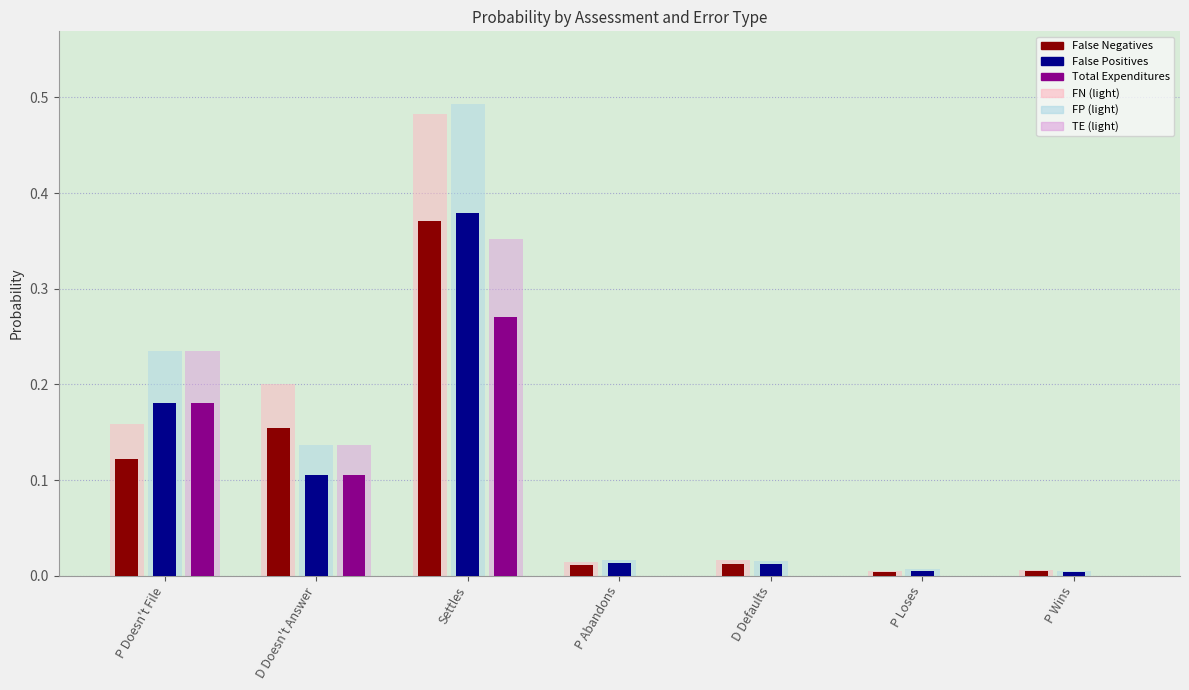

What is the total value across all series at Settles?

2.3